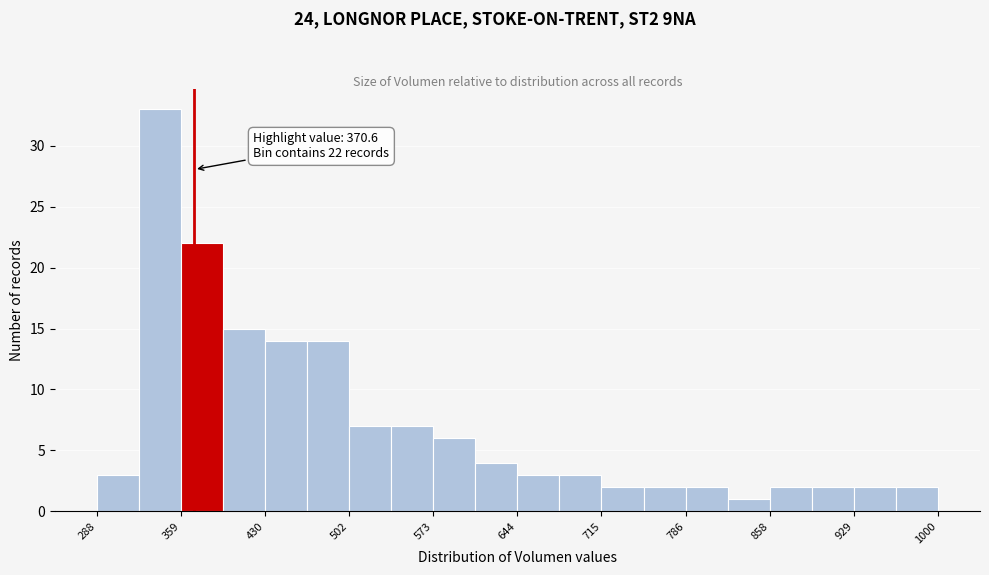

Around what value on the x-axis is the tallest bar? Give the approximate position of its centre, as read against the axis.

340